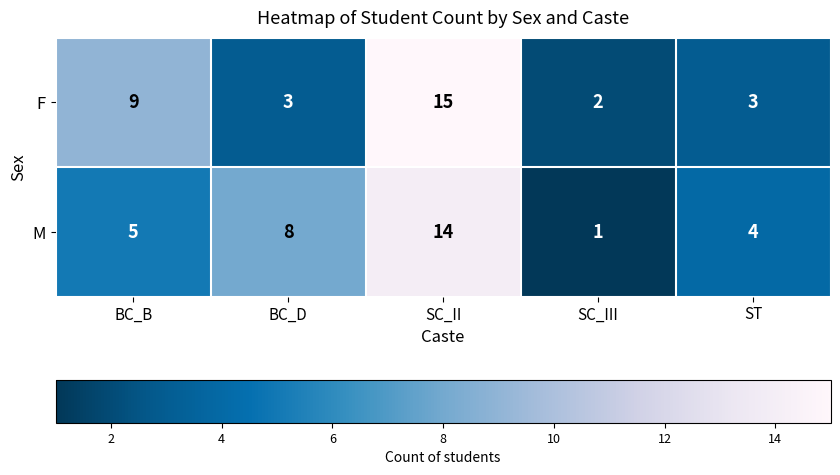

Reading left to right, transcribe all the data shown in this chart.

F: 9	3	15	2	3
M: 5	8	14	1	4